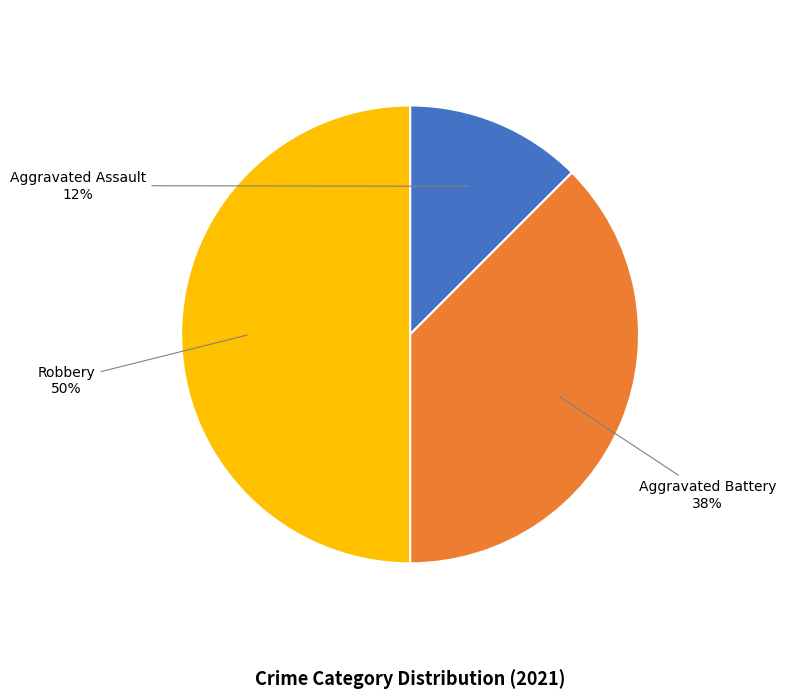

How many slices are in this pie chart?

3